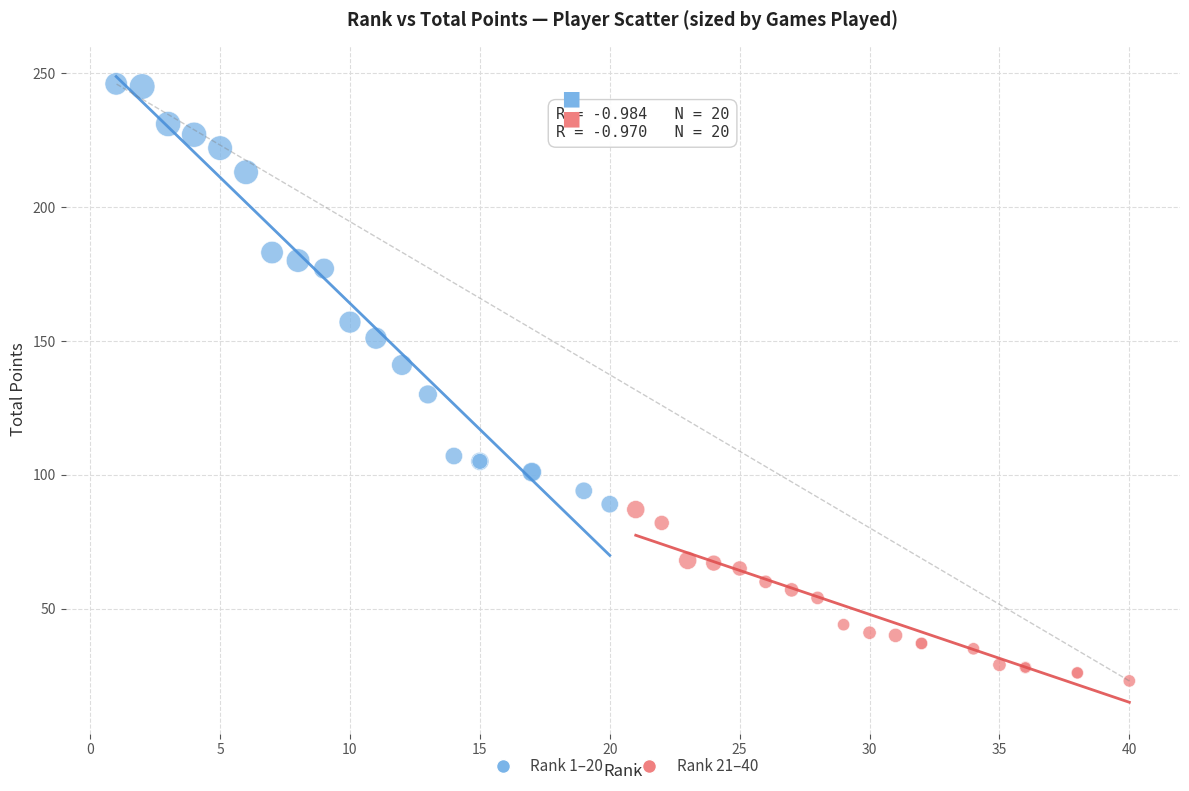

Which series reaches the minimum Y coordinate?

Rank 21–40